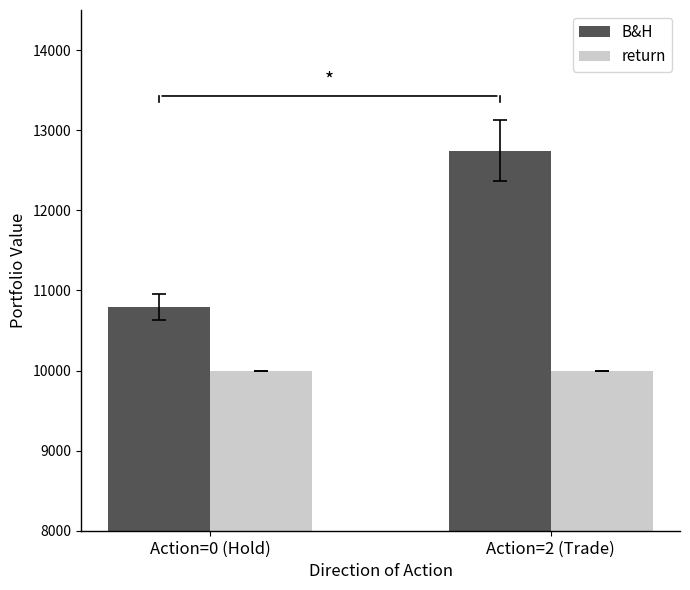

Which series has the widest spread of values?

B&H